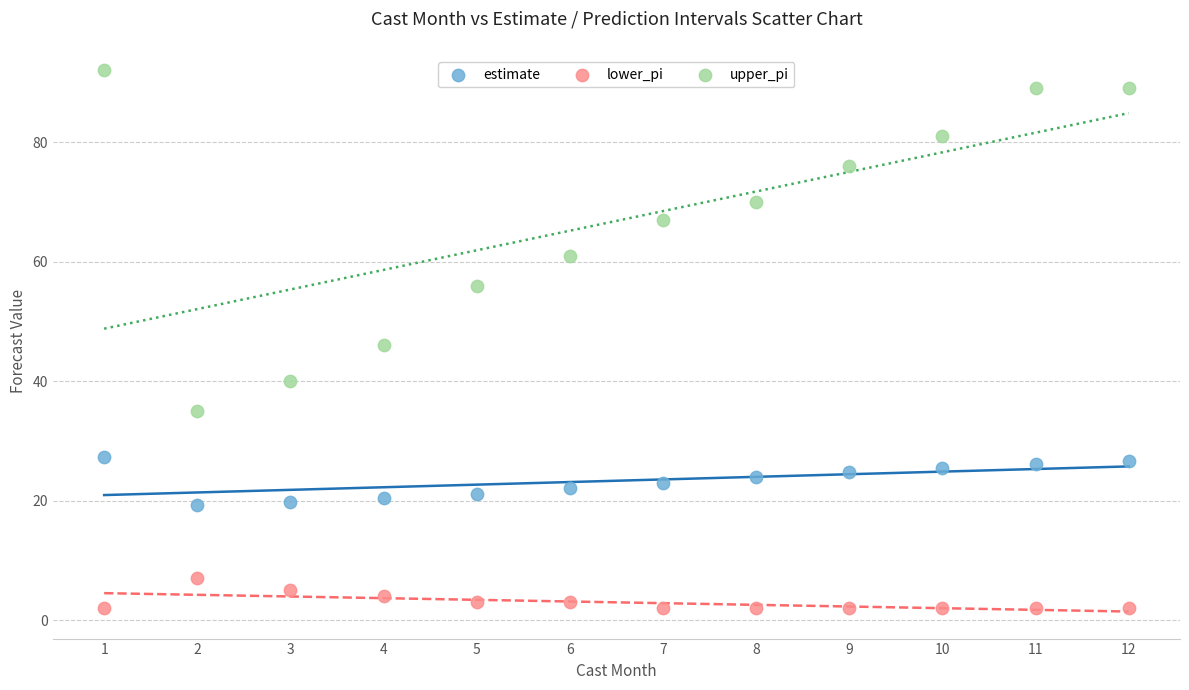

Which series reaches the maximum Y coordinate?

upper_pi